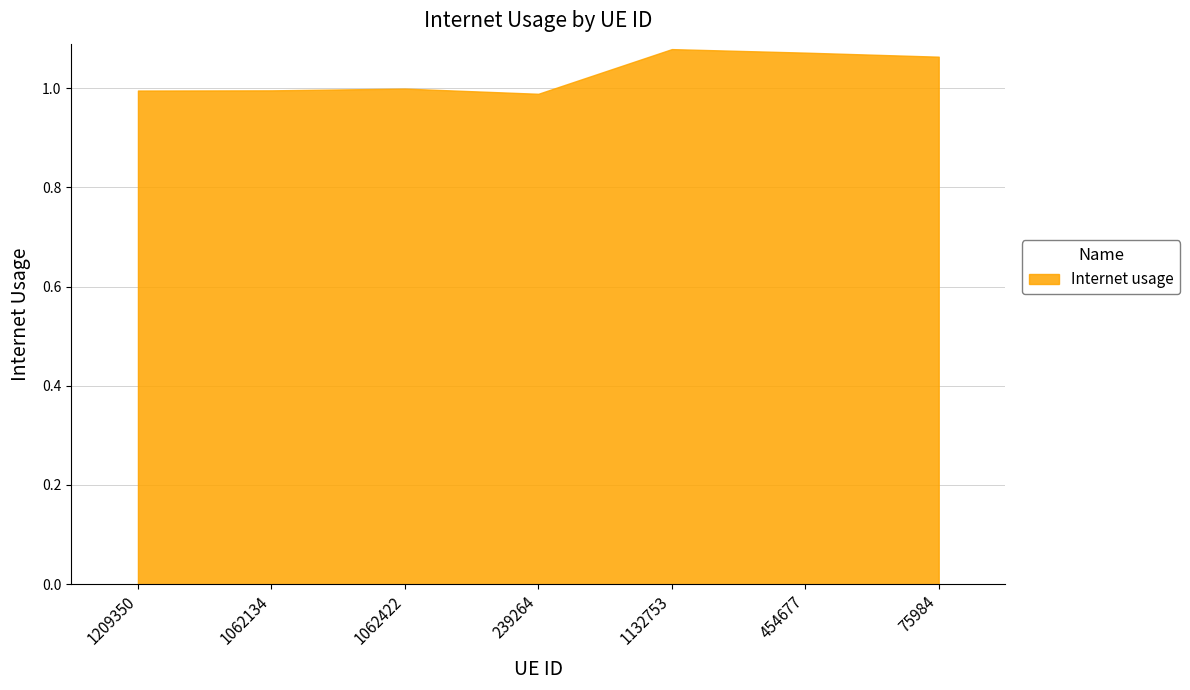

Approximately how many times larger is the value at 239264 compared to 454677?

0.9